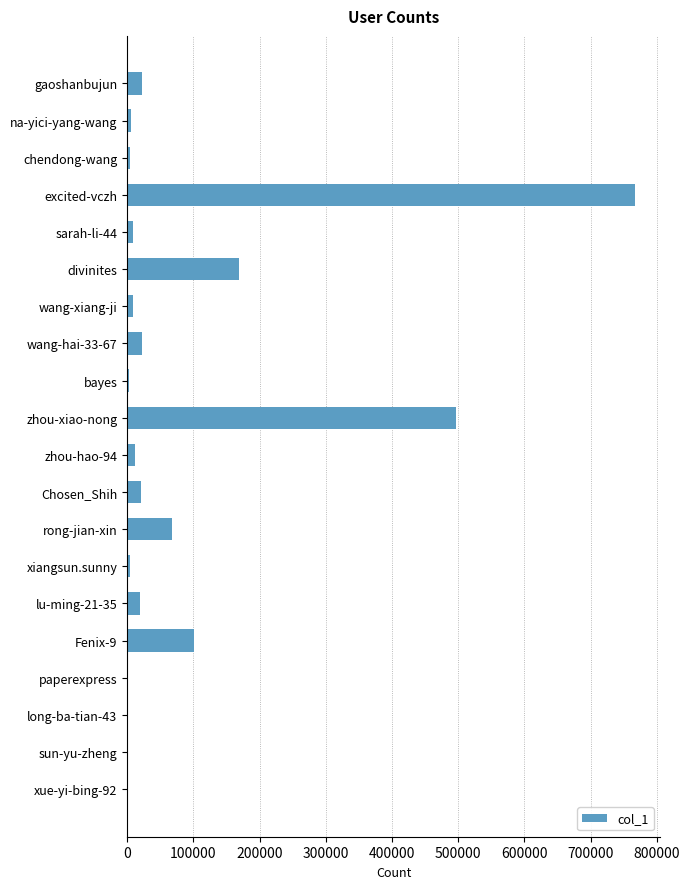

The value at zhou-xiao-nong is 497439. True or false?

True